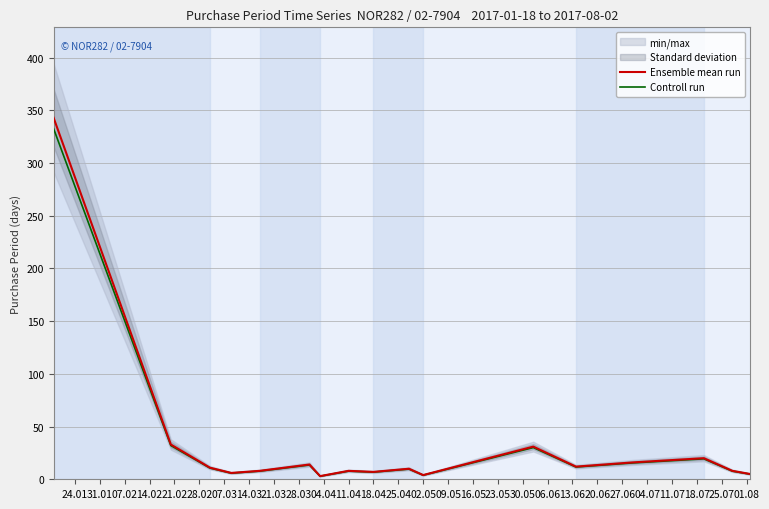

What is the highest value of the Controll run series?

332.7